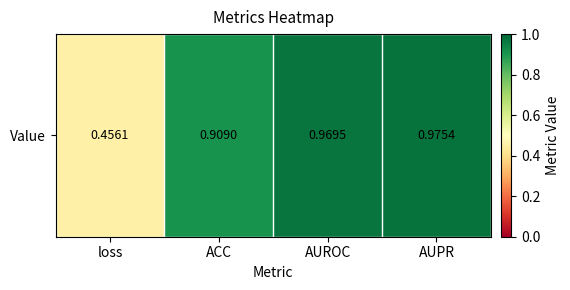

List the labels in order of value, largest first.

AUPR, AUROC, ACC, loss